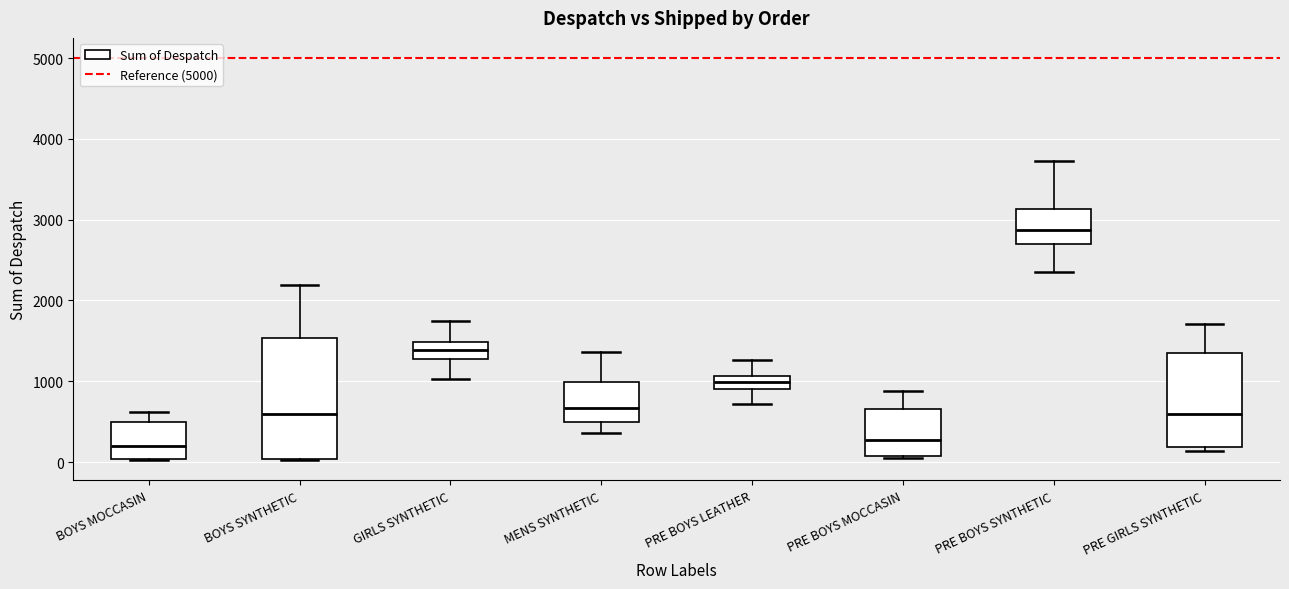

Where does the median line of the box for PRE BOYS SYNTHETIC sit on the y-axis? The values are not printed on the chart, so give them approximately, as read against the axis.

2900